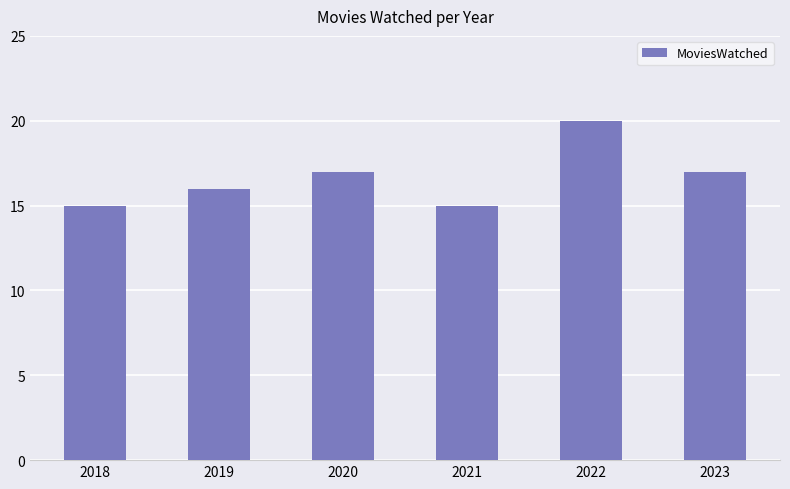

Reading left to right, extract all data points from this chart.

15	16	17	15	20	17